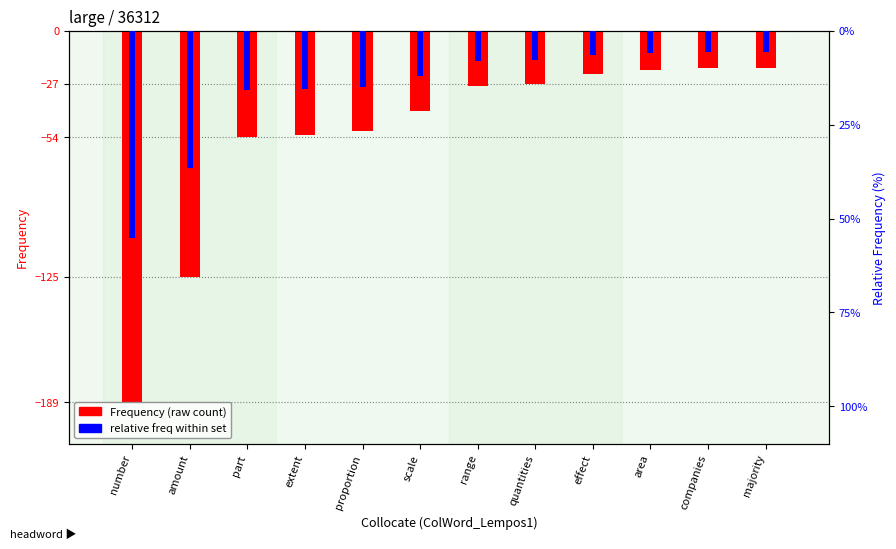

What is the spread (max minus min) of values at extent?

37.5